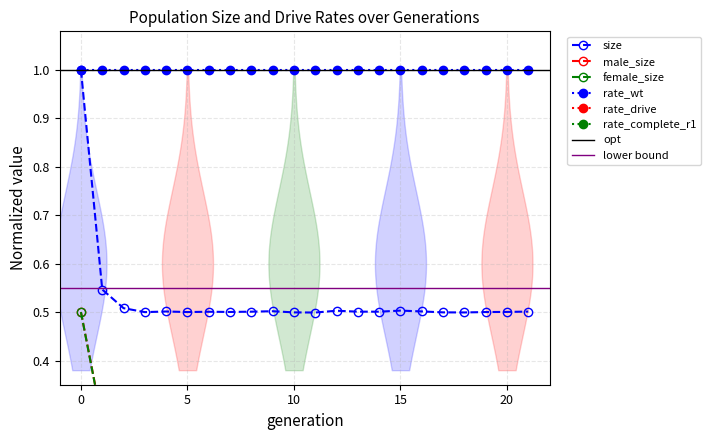

What is the highest value of the rate_wt series?

1.0